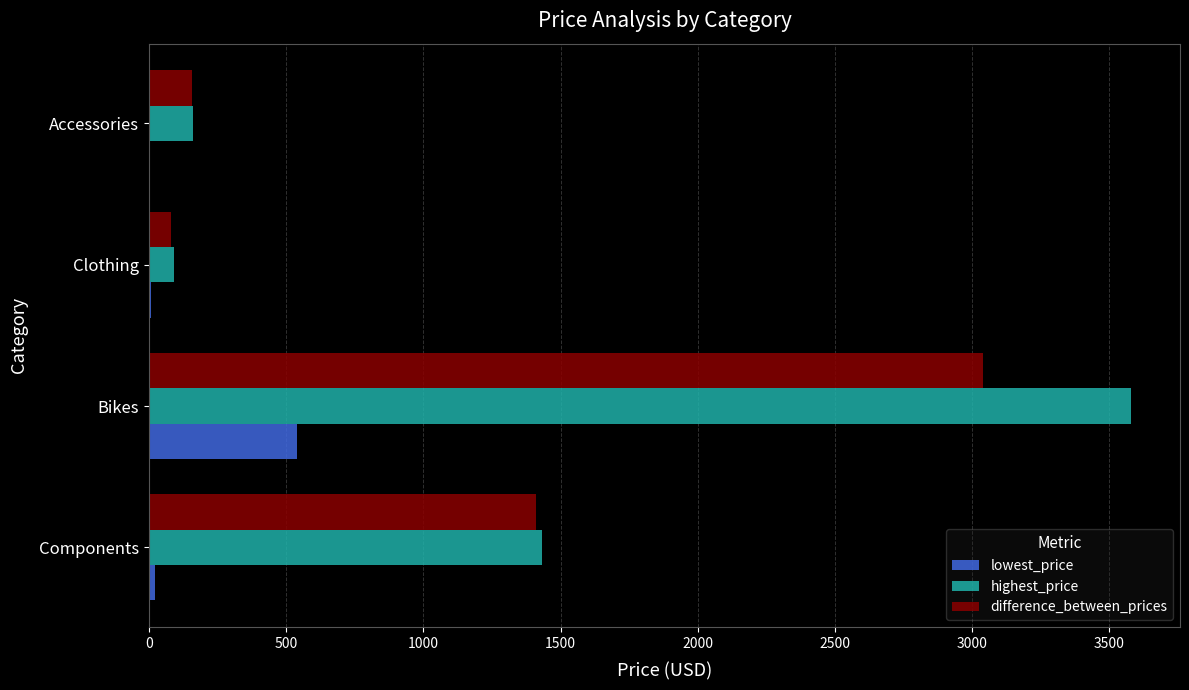

Is it true that highest_price equals 1431.5 at Components?

True